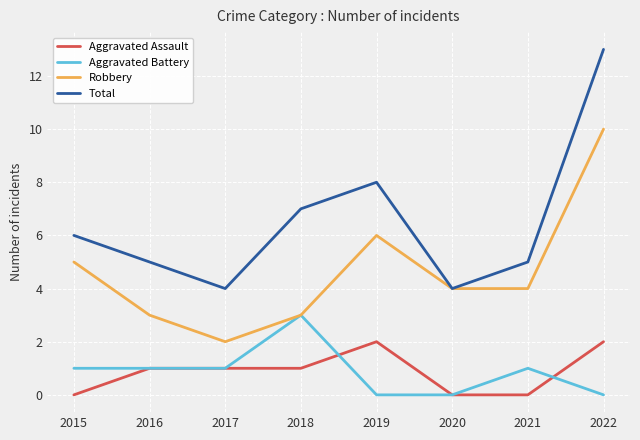

Rank the series at 2021 from lowest to highest value.

Aggravated Assault, Aggravated Battery, Robbery, Total